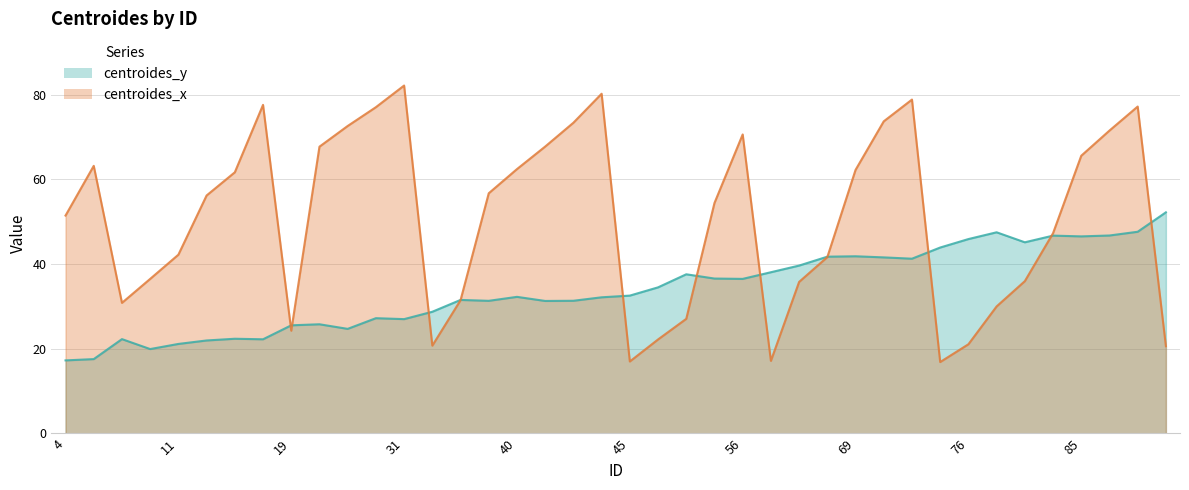

Which category has the lowest value in the centroides_x series?

75